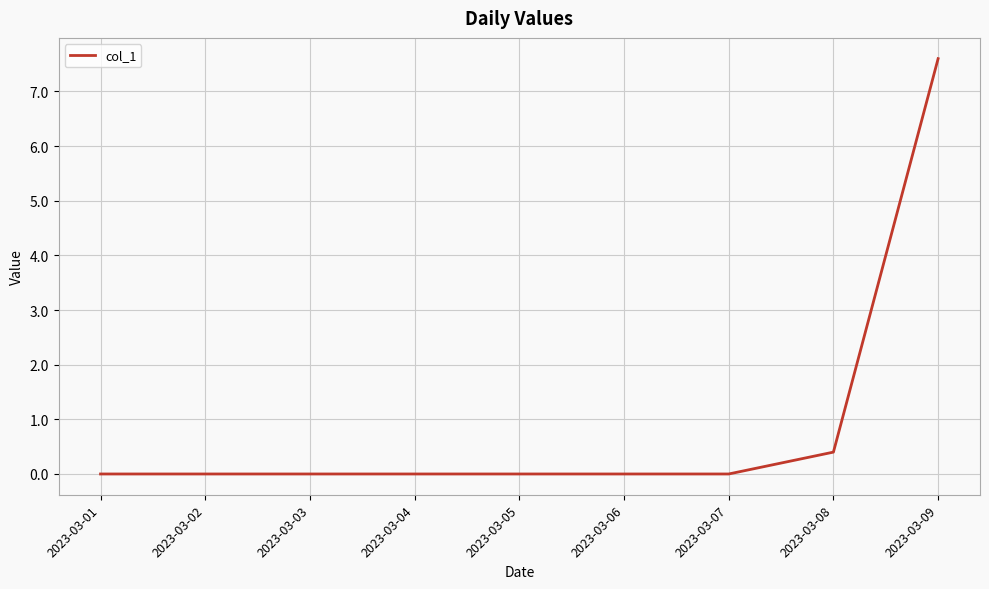

What is the difference between the second highest and minimum values?

0.4